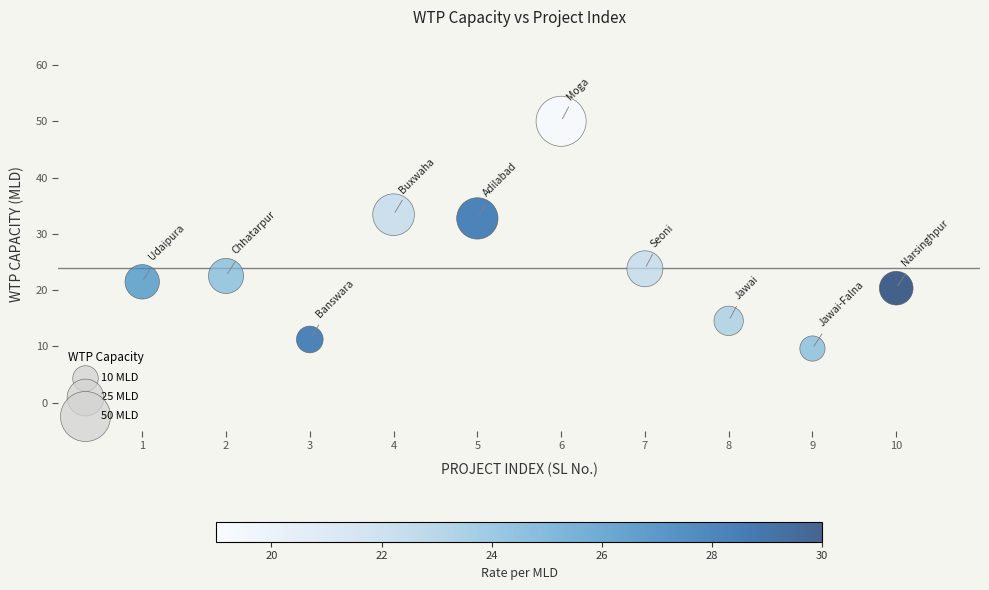

What is the average X value?

5.5